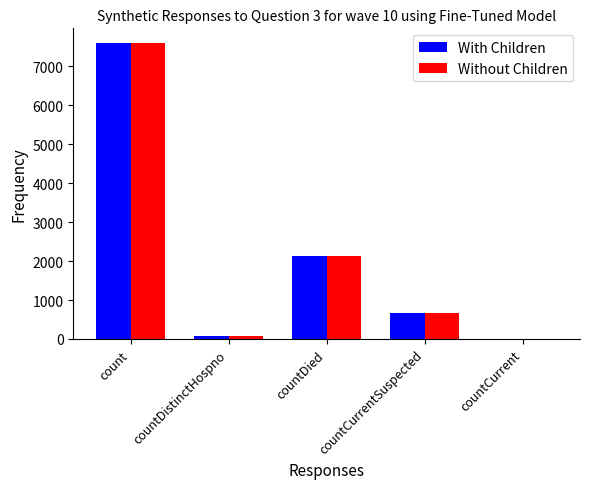

True or false: With Children has a value of -3738 at countCurrent.

False